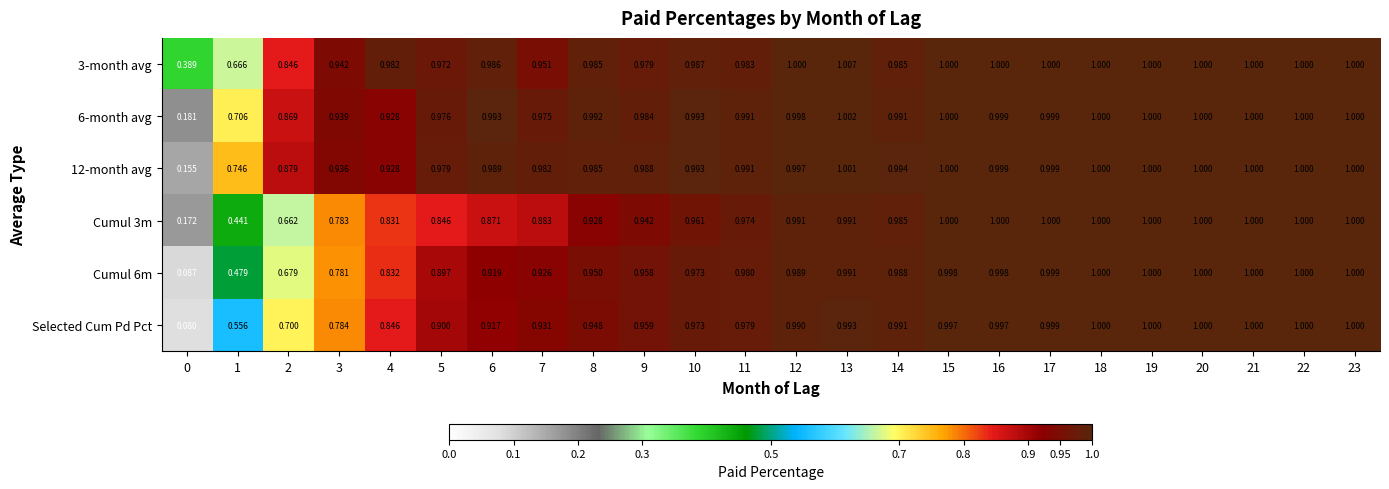

Is the value of Selected Cum Pd Pct at 21 greater than the value of 3-month avg at 14?

Yes